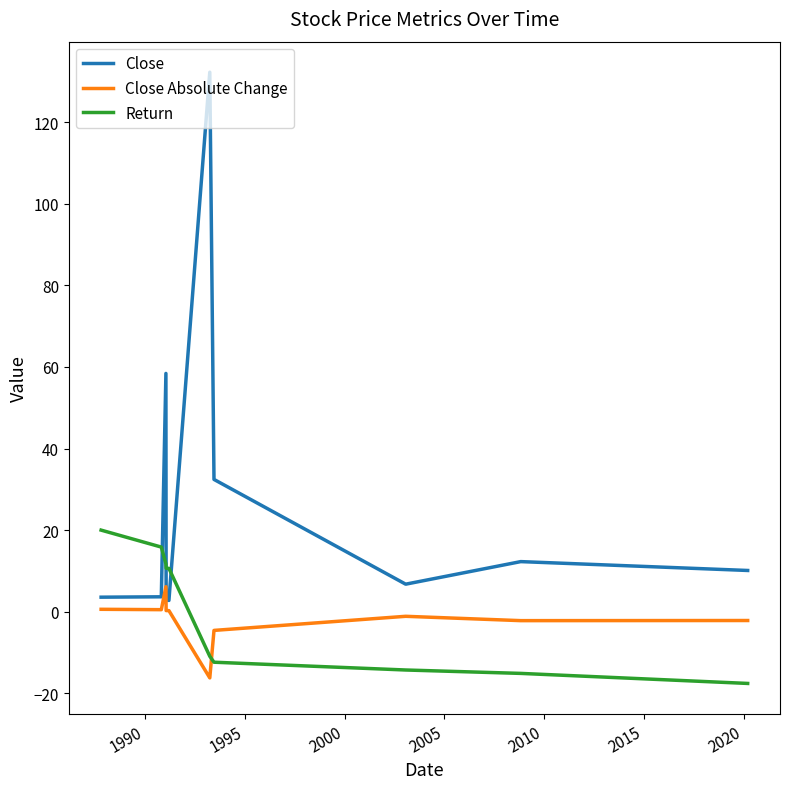

List the series in order of their peak value, highest first.

Close, Return, Close Absolute Change